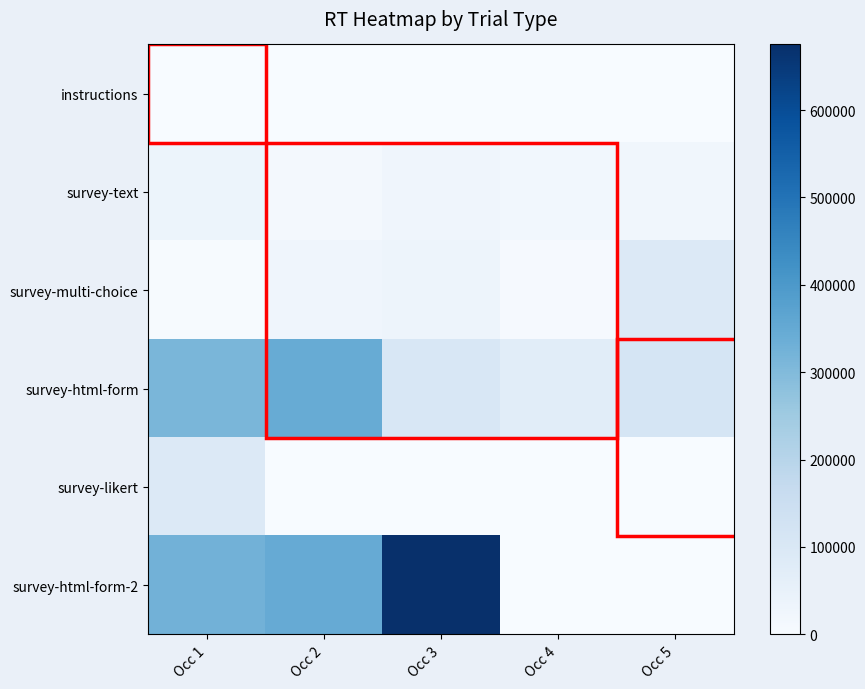

At which category does the chart reach its minimum across all series?

Occ 2